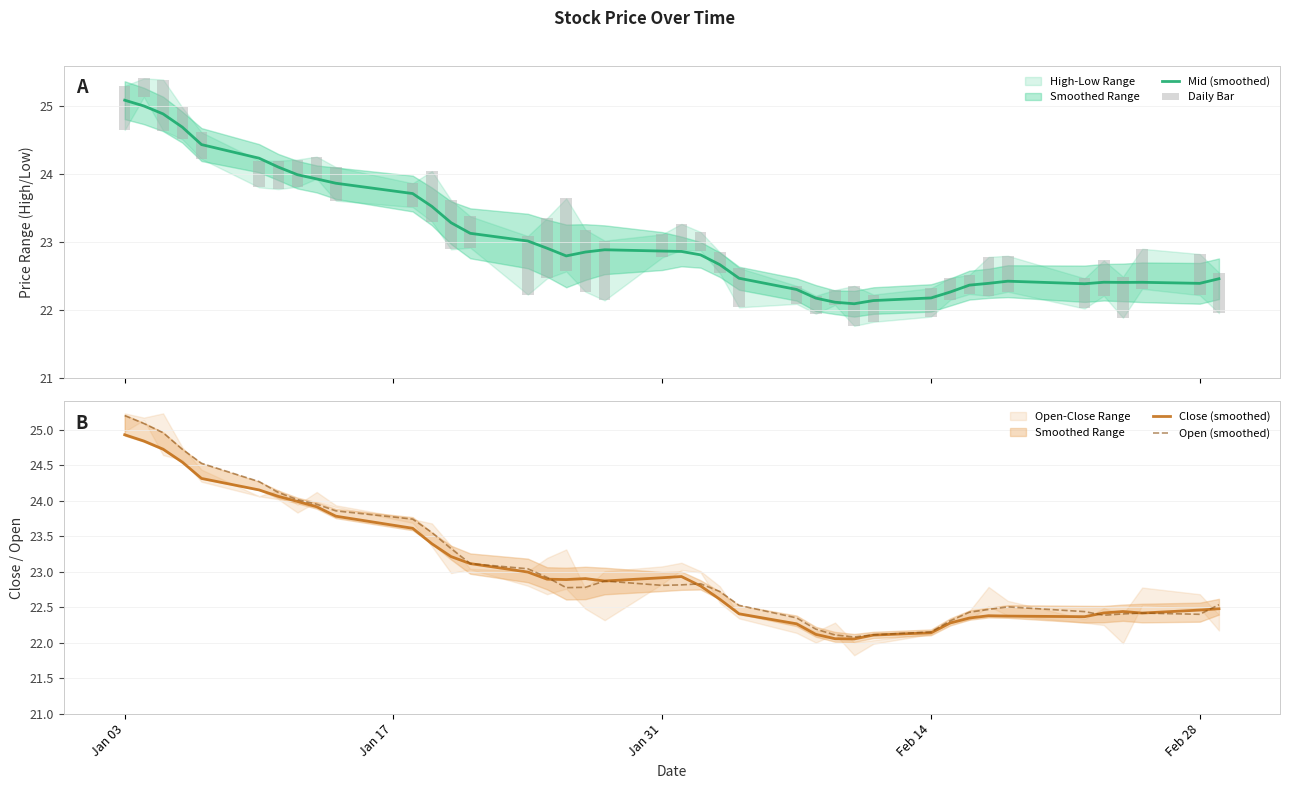

At which category is the sum across all series the highest?

Jan 03